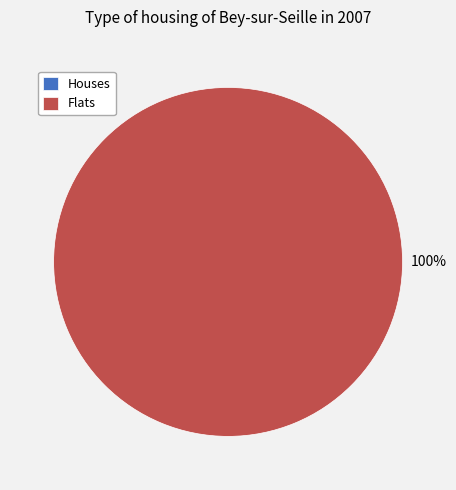

What is the majority slice?

1448918447